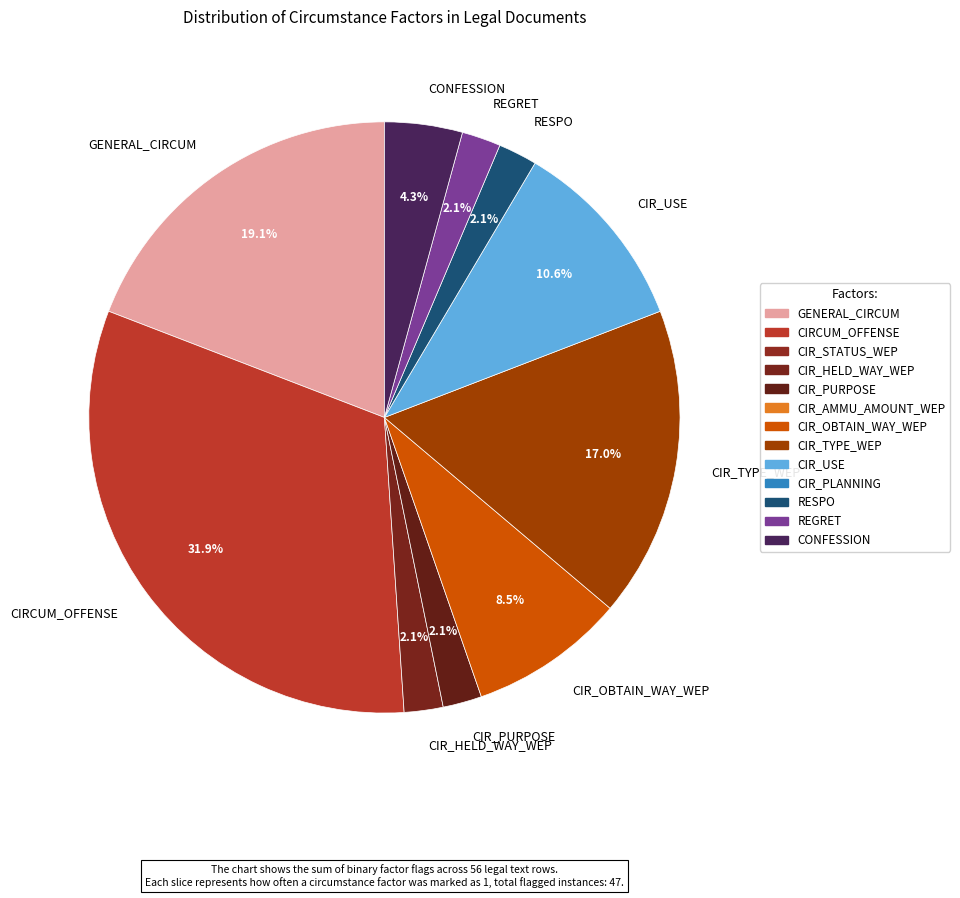

True or false: CIR_USE accounts for 25% of the total.

False